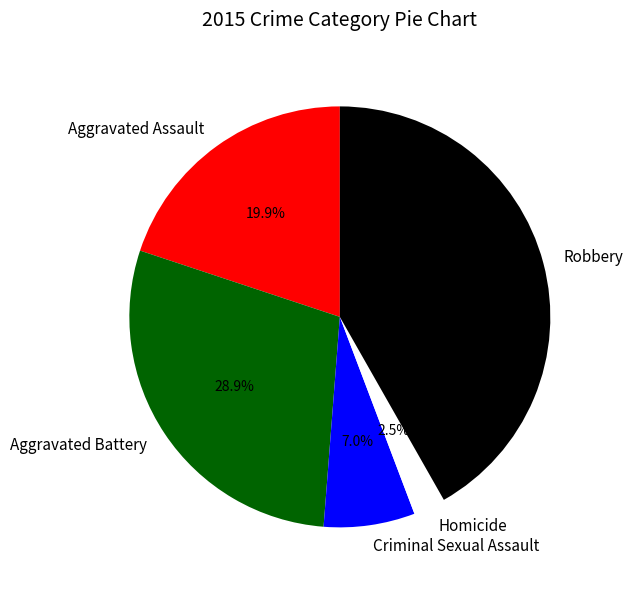

Between Robbery and Homicide, which is larger?

Robbery